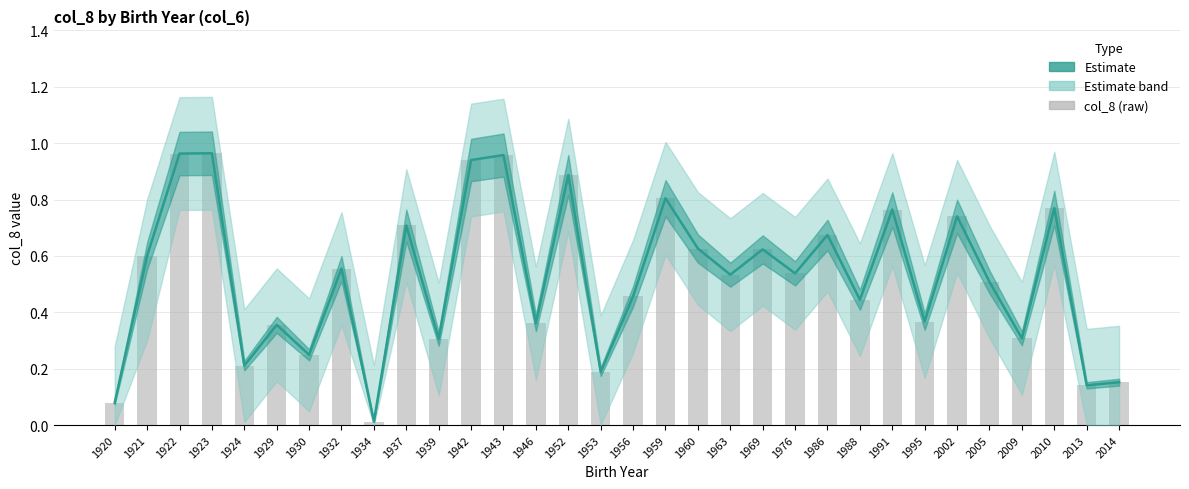

Does the chart contain stacked bars?

No